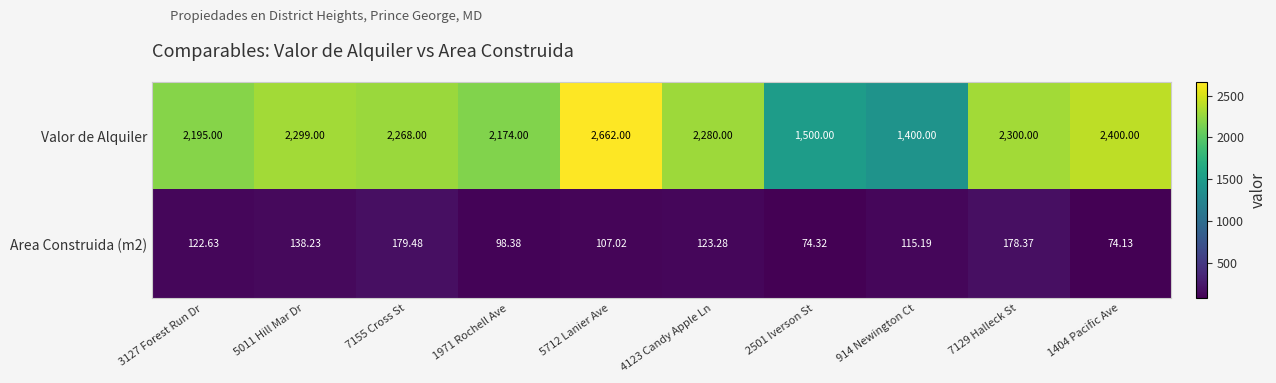

List the series in order of their overall mean, lowest first.

Area Construida (m2), Valor de Alquiler